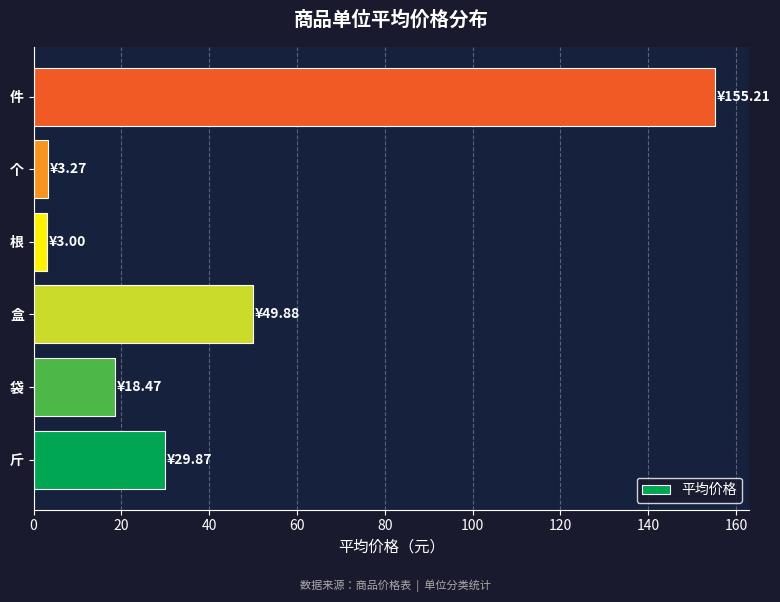

What is the sum of the values at 个 and 袋?

21.7